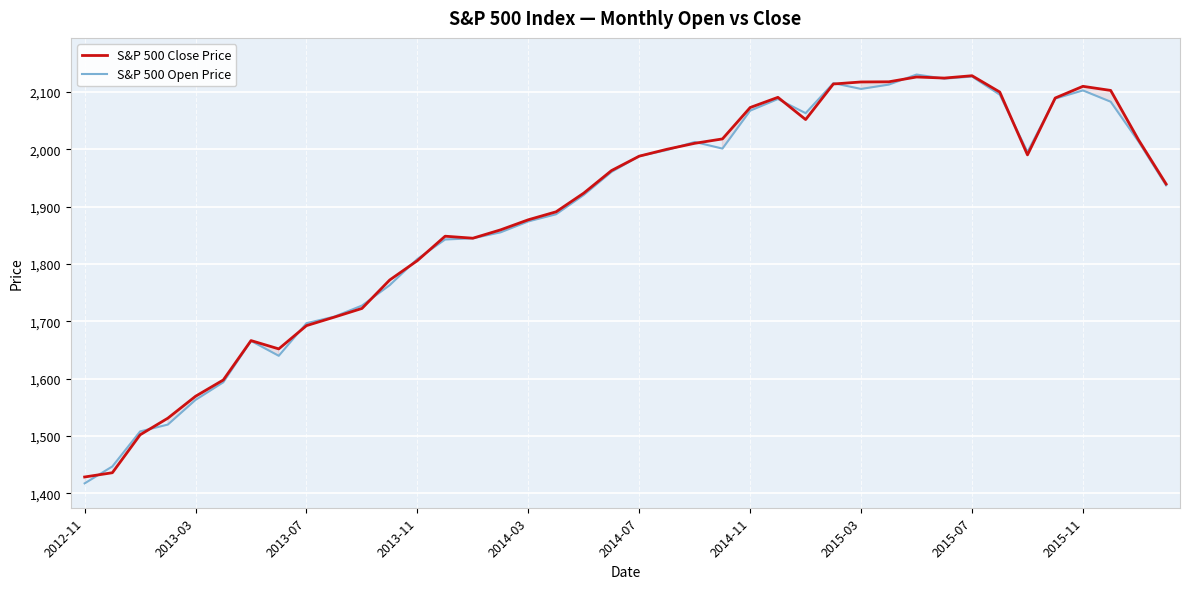

True or false: S&P 500 Open Price and S&P 500 Close Price intersect in this chart.

True